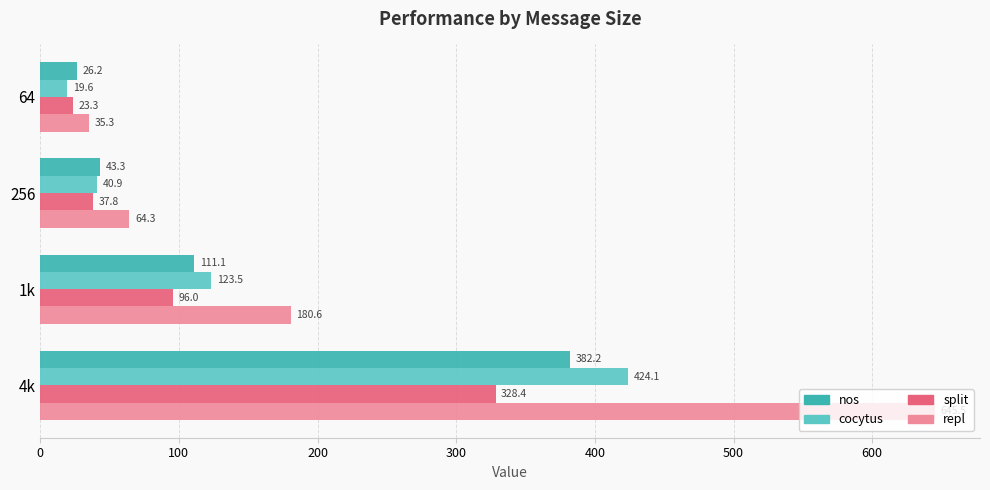

List the labels in order of split value, largest first.

4k, 1k, 256, 64